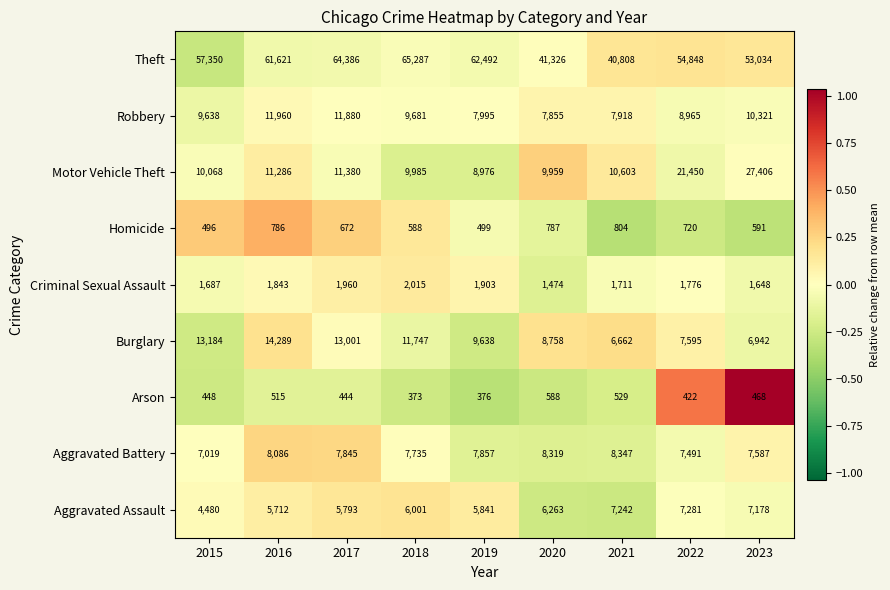

At which label does Burglary reach its minimum?

2021